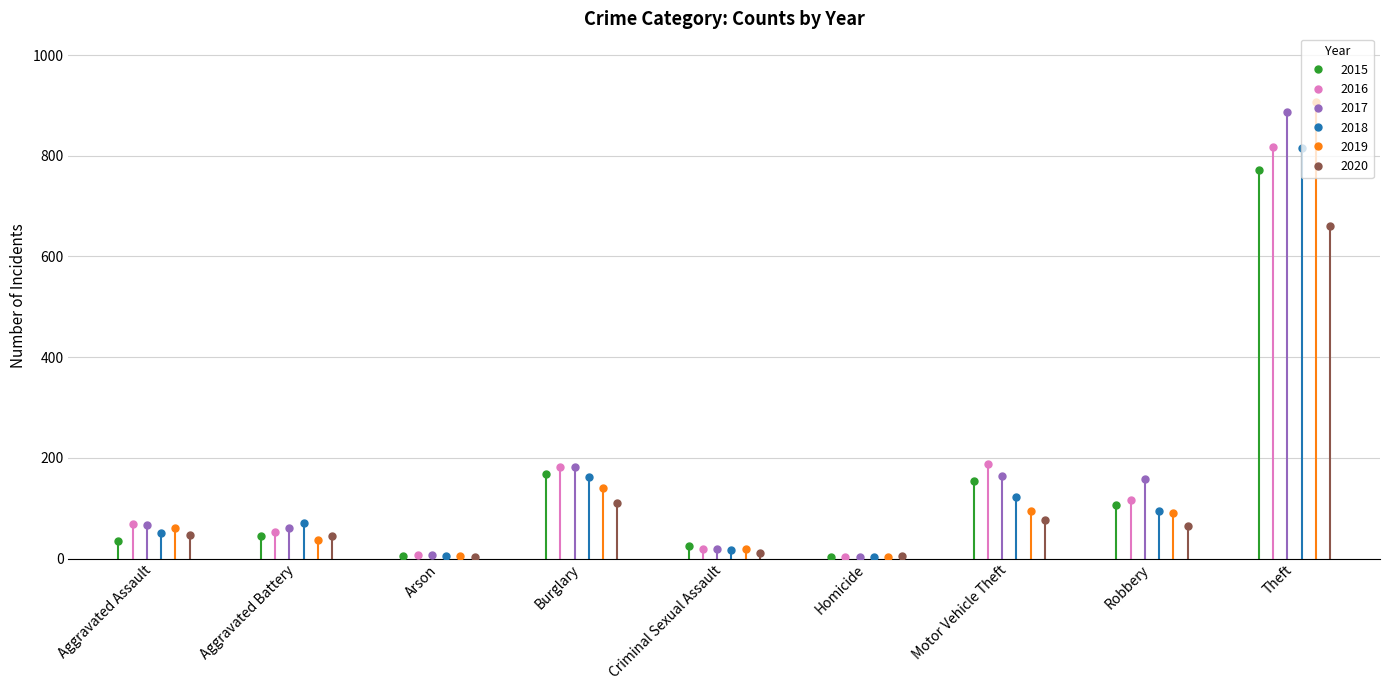

What is the highest value of the 2017 series?

886